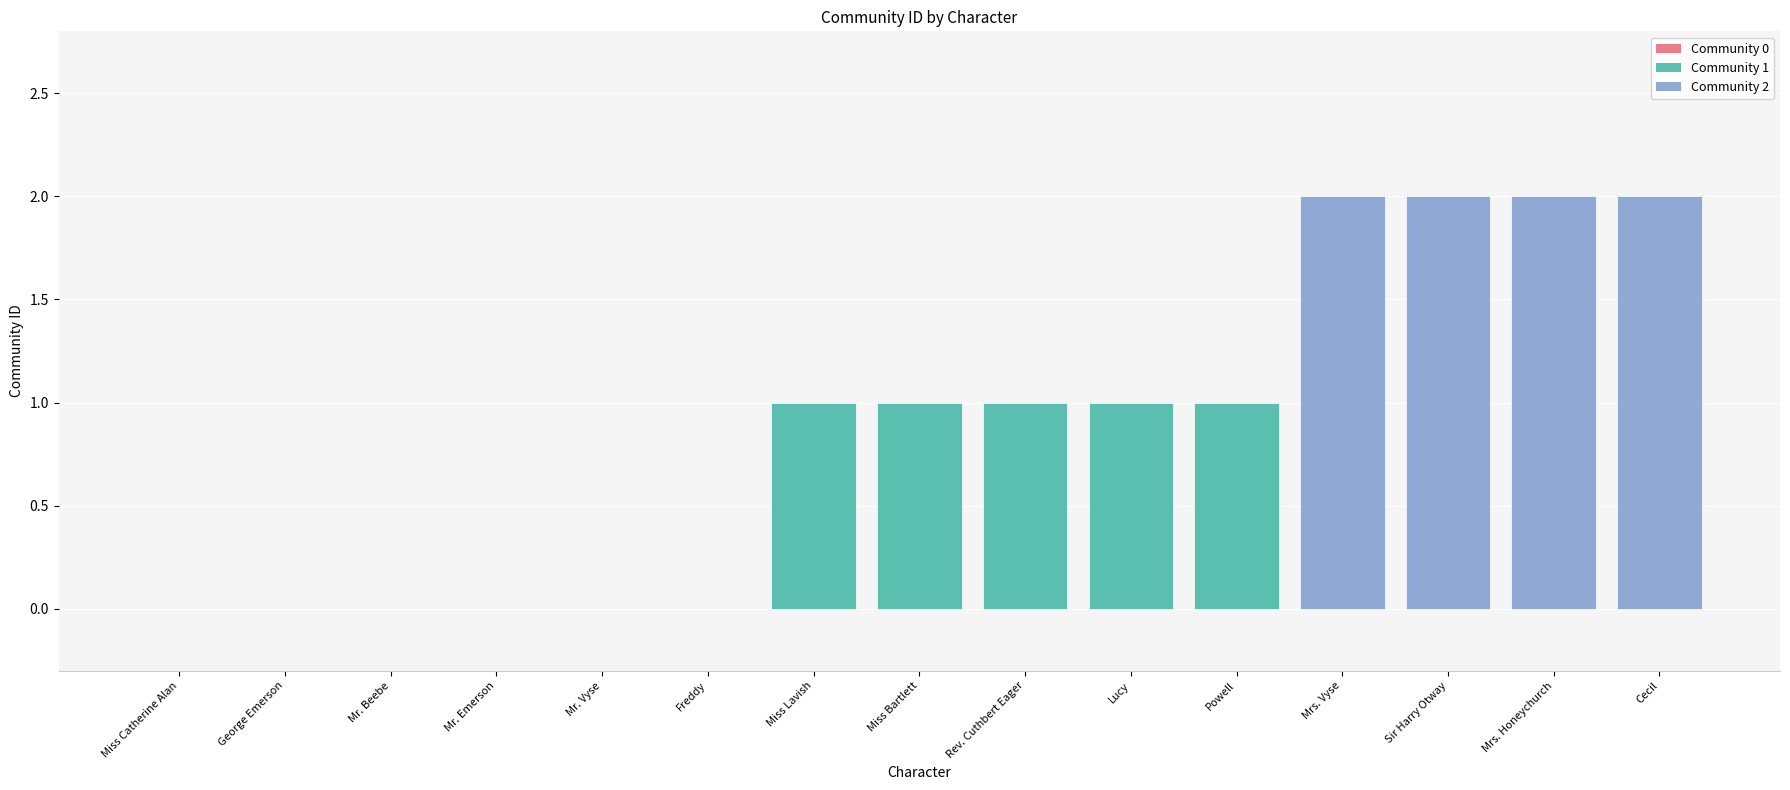

Between Miss Catherine Alan and Powell, which is larger?

Powell